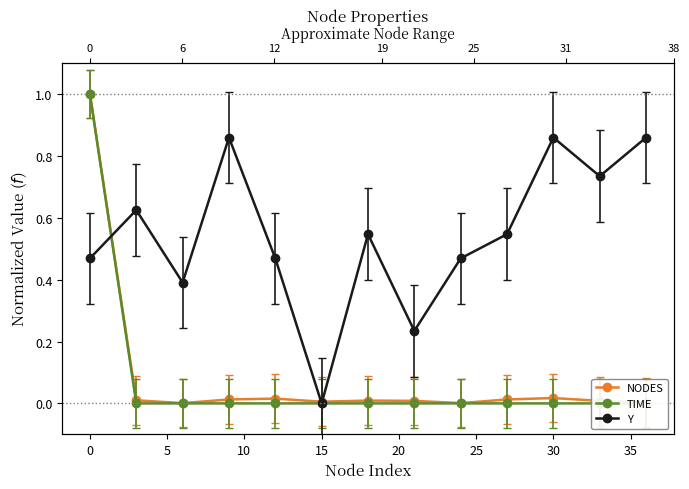

Which series ends up on top after the final intersection of Y and NODES?

Y